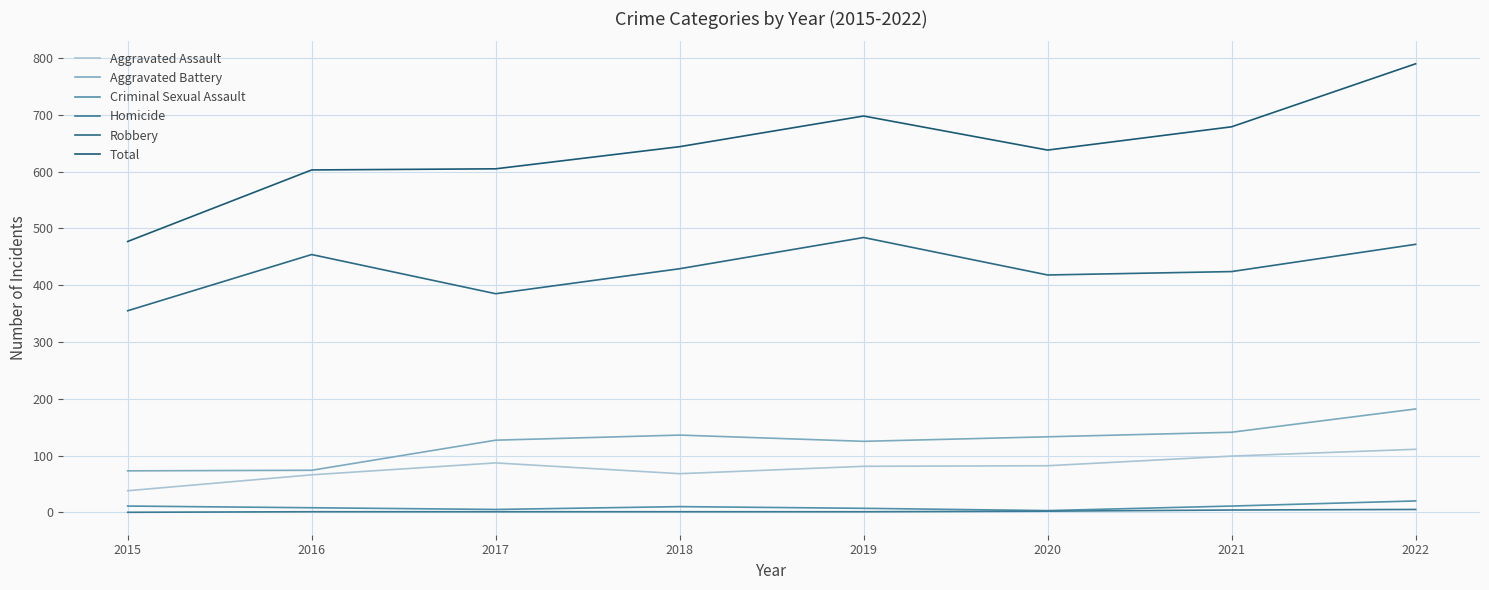

Which series changed the most between 2015 and 2022?

Total